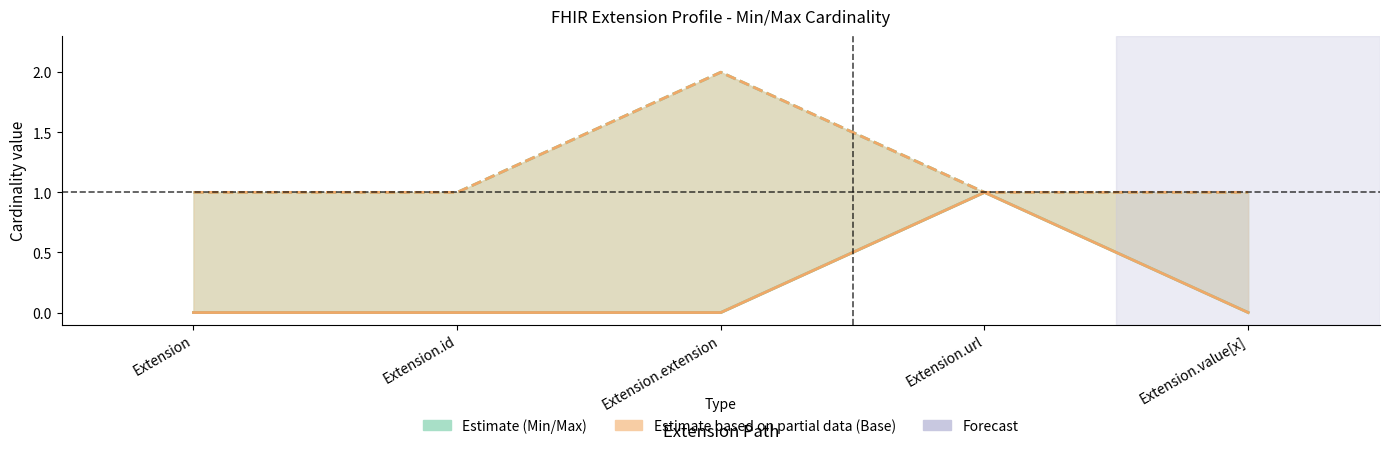

Which series has the widest spread of values?

Min